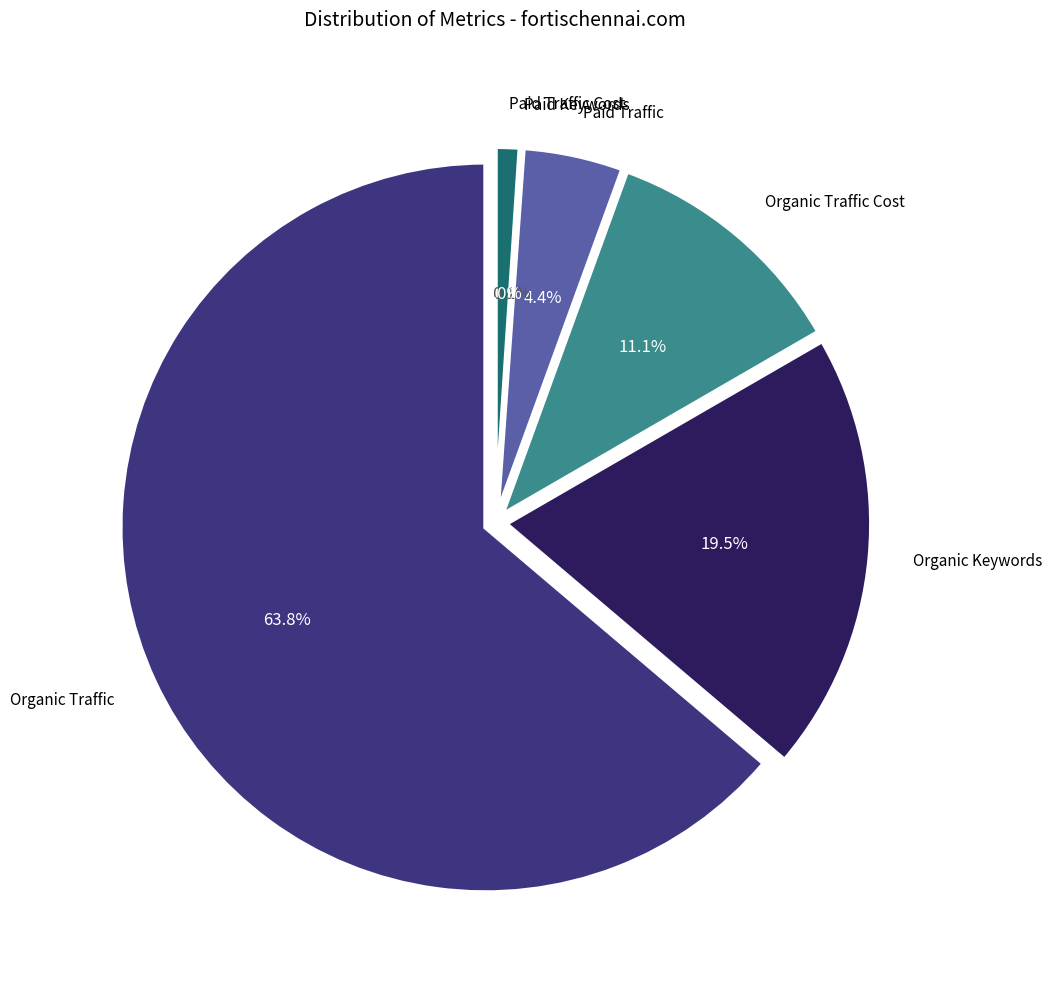

Do Paid Traffic and Paid Keywords together represent more than half of the pie?

No